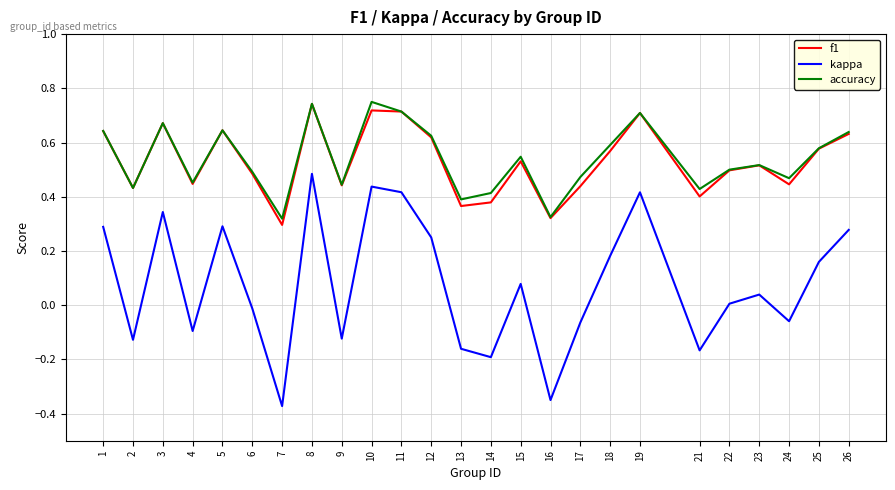

Where is the first local minimum for kappa?

2